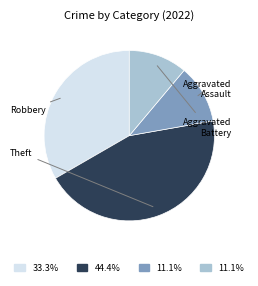

Is there any slice that represents more than half of the pie?

No